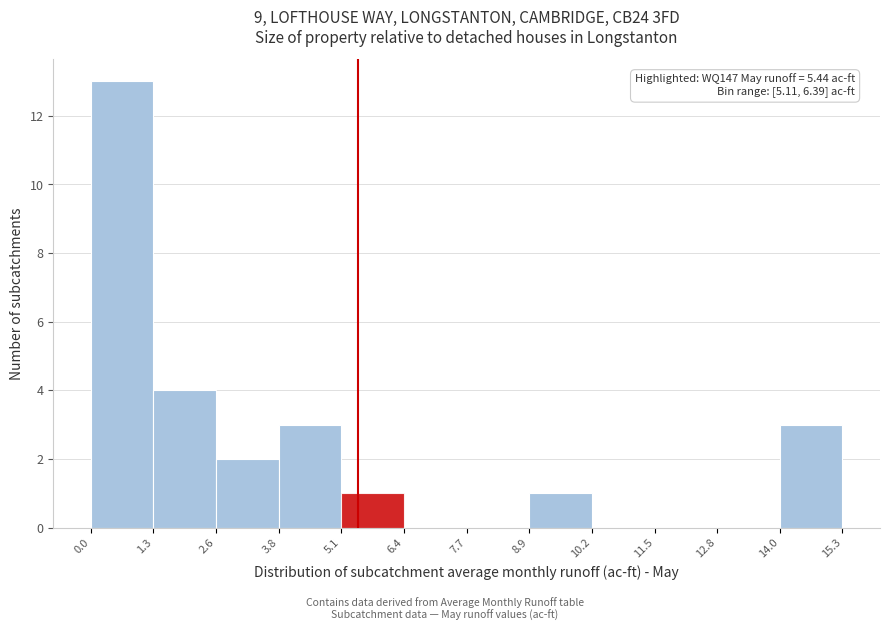

Over which range of the x-axis is the bar tallest?

0.0 to 1.3